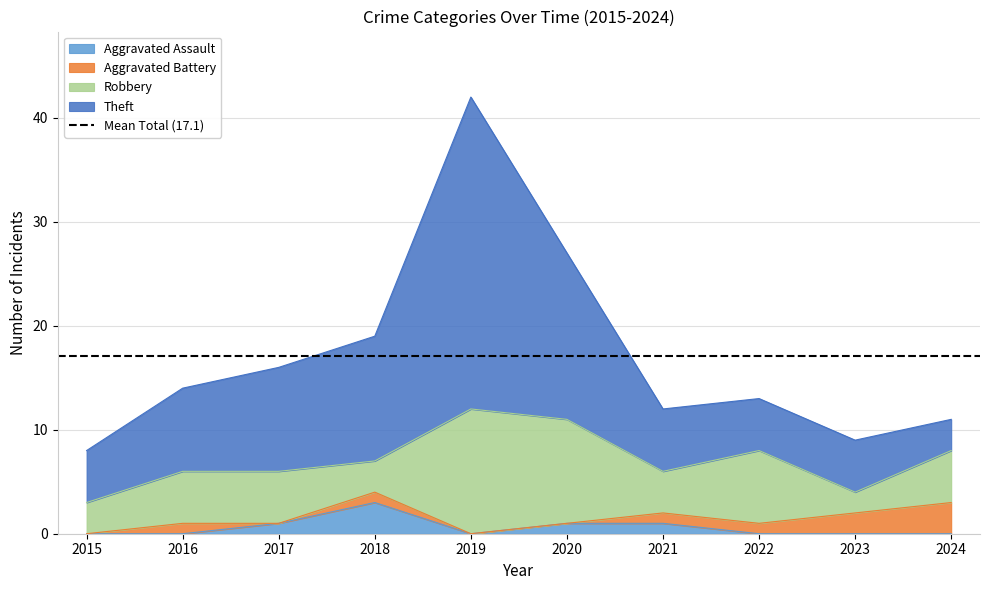

Where is the first local maximum for Aggravated Assault?

2018